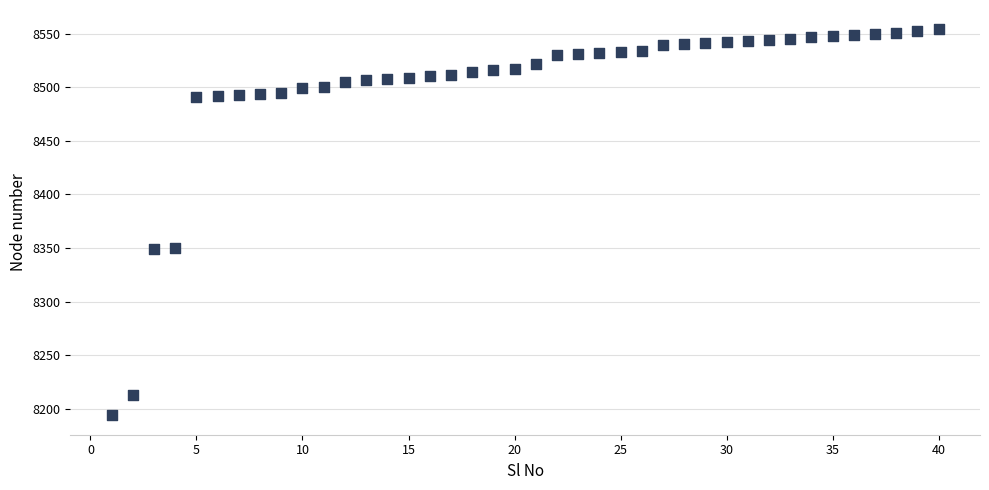

What is the range of X values (max minus min)?

39